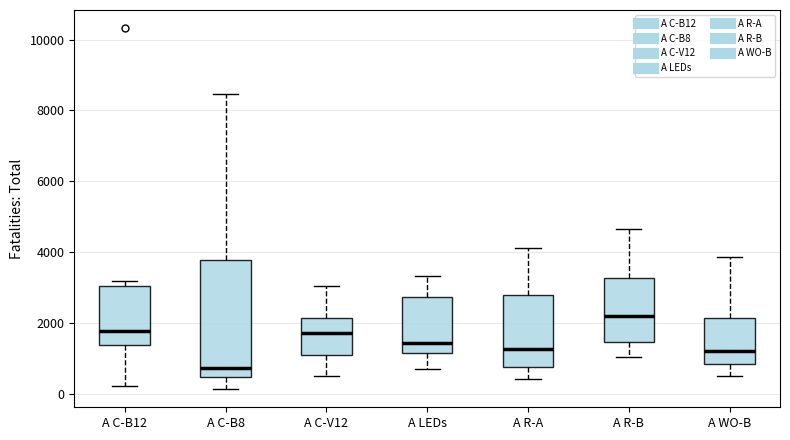

Where is the upper edge of the box for A R-B on the y-axis? The values are not printed on the chart, so give them approximately, as read against the axis.

3200